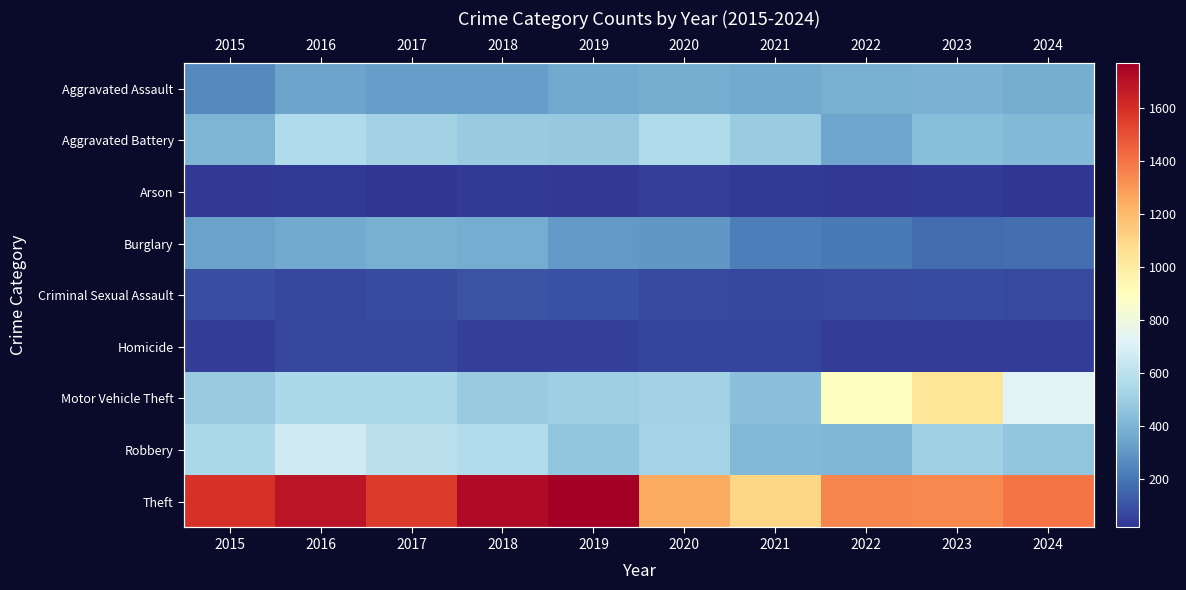

What is the spread (max minus min) of values at 2019?

1743